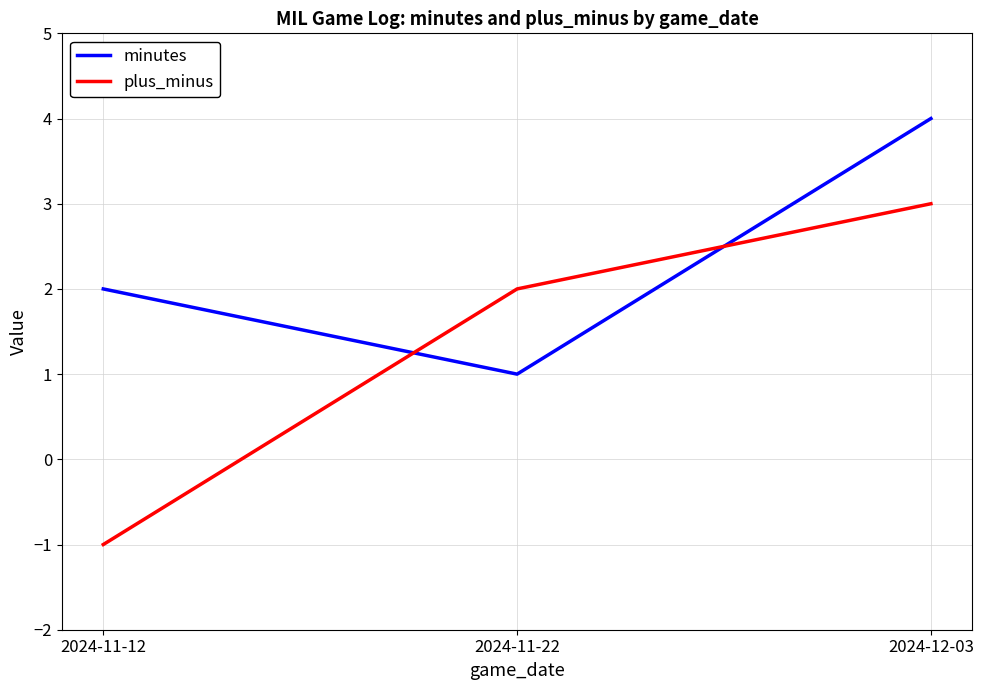

How many categories are shown in the chart?

3